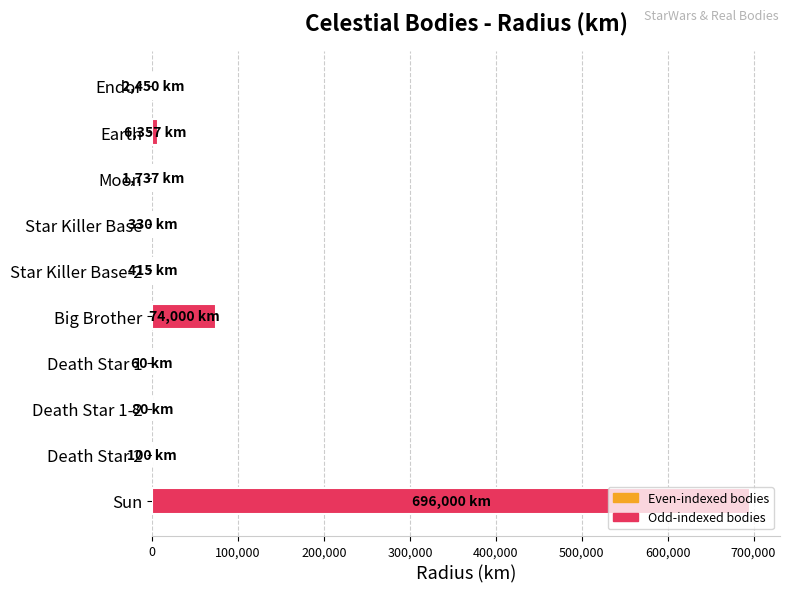

True or false: the data shows 29794 at Big Brother.

False